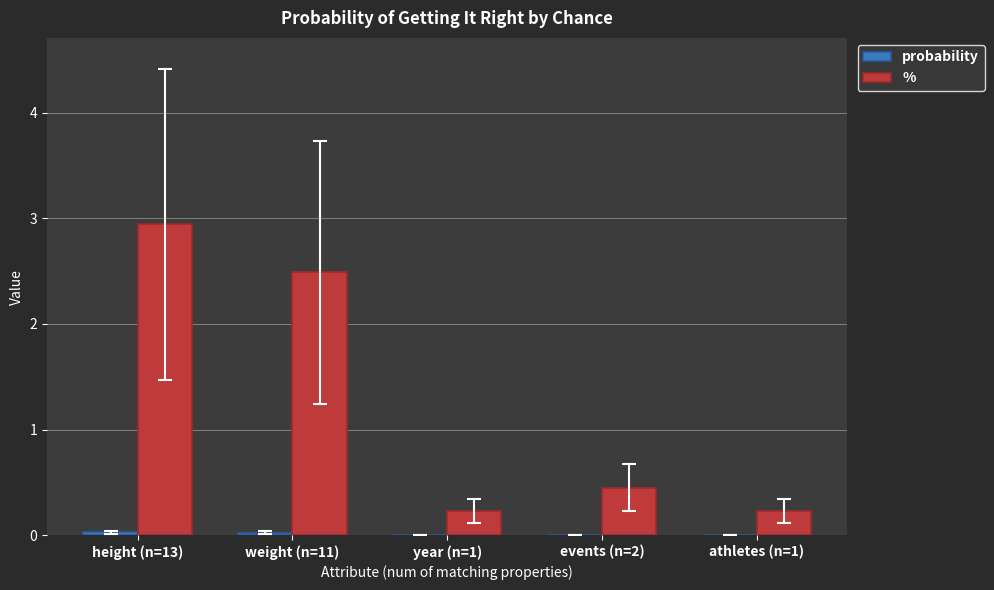

Count the number of categories in the chart.

5